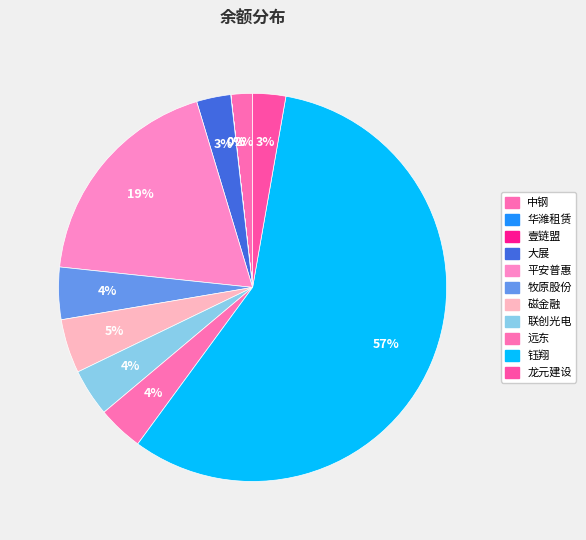

What is the total percentage of 壹链盟 and 大展?

2.9%